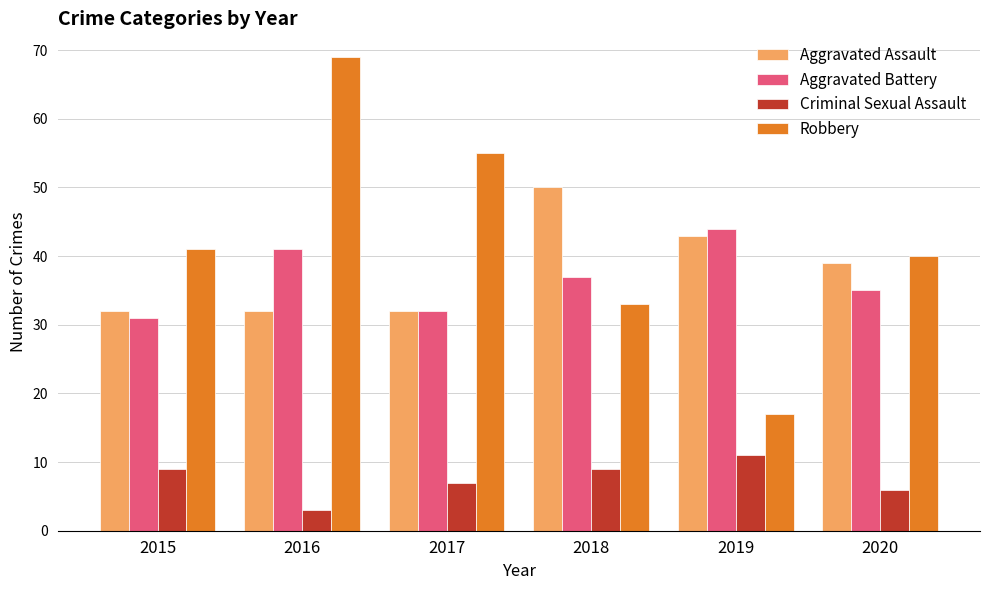

How many values in the Aggravated Battery series are below 37?

3